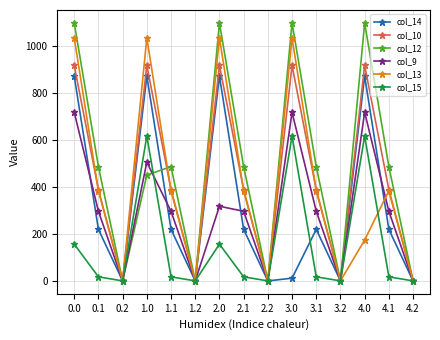

True or false: col_12 has a value of 710.6 at 1.0.

False